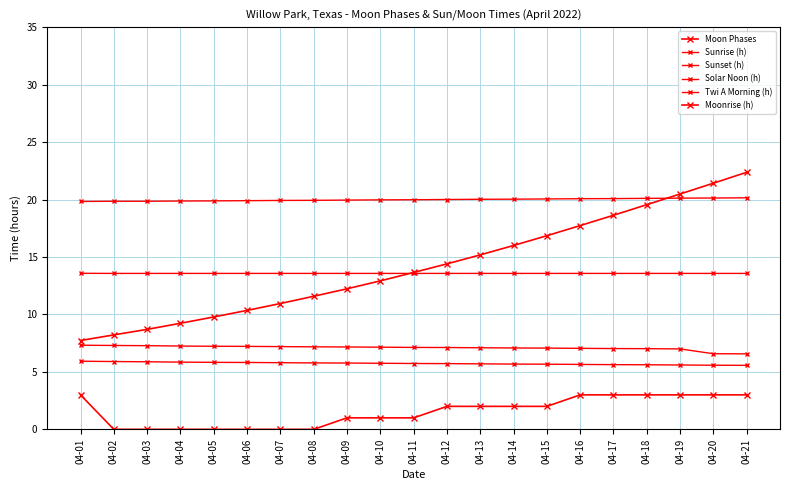

True or false: Sunset (h) has more than 2 points higher than both neighbors.

False